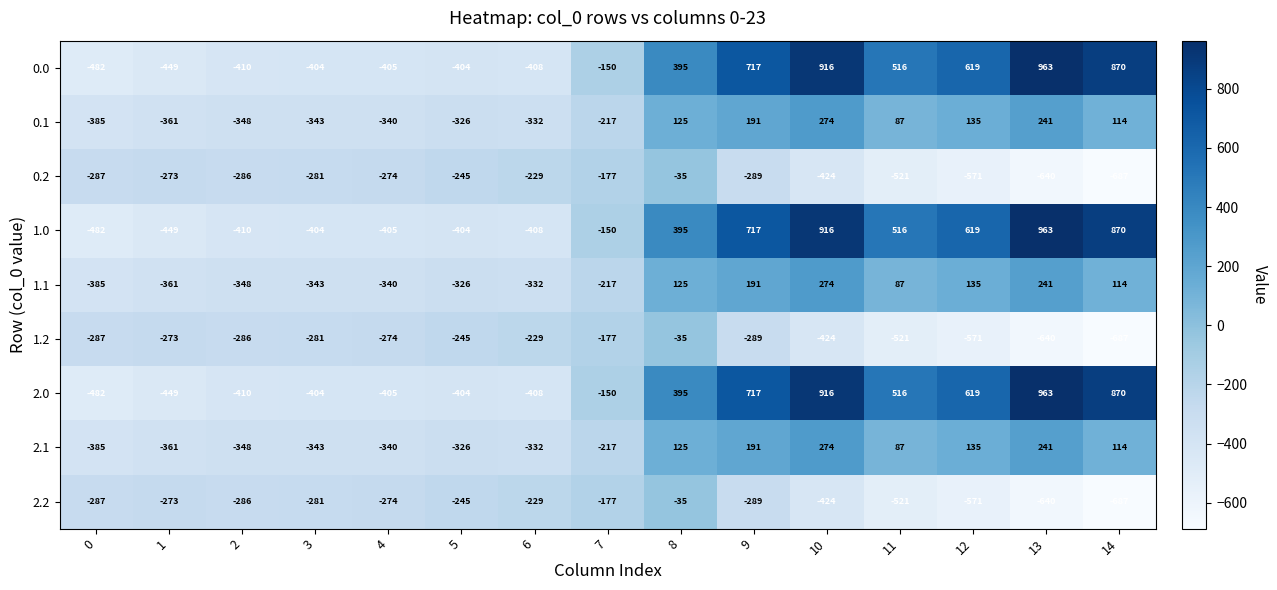

The 2.1 series shows 274 at 10. True or false?

True